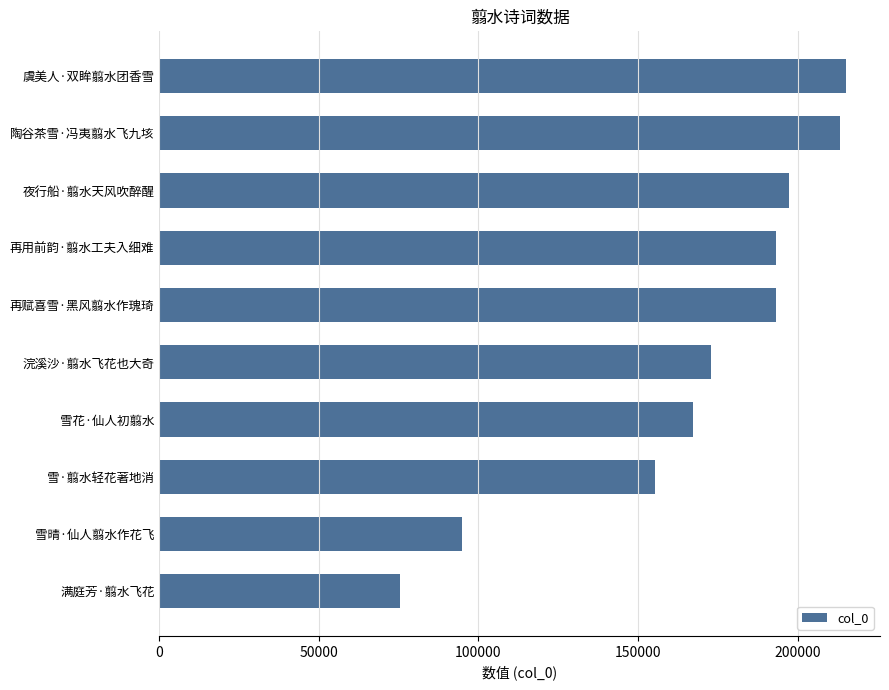

Does the chart contain any negative values?

No